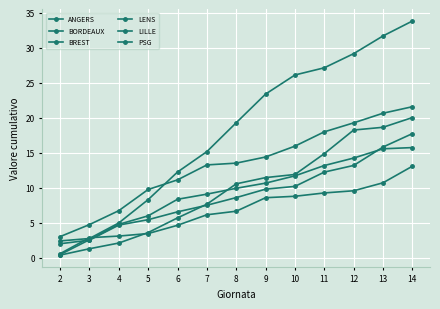

How many lines are shown in the chart?

6